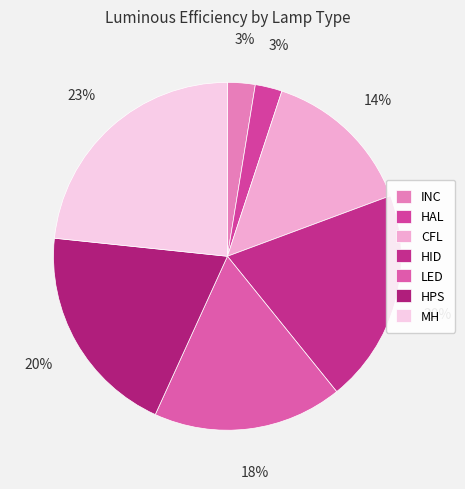

Combined, what portion of the pie is MH and CFL?

37.6%